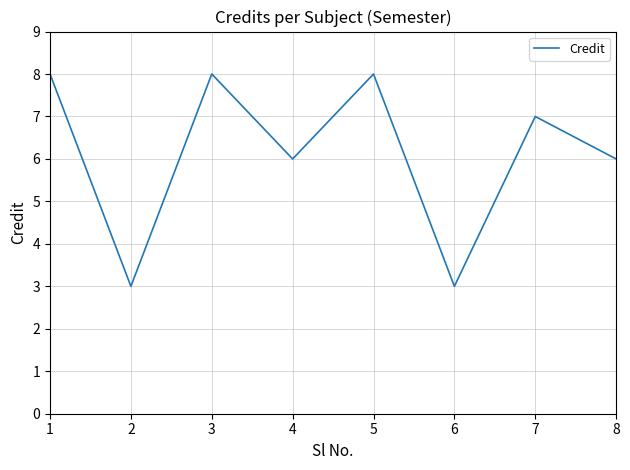

What is the sum of the values at 6 and 3?

11